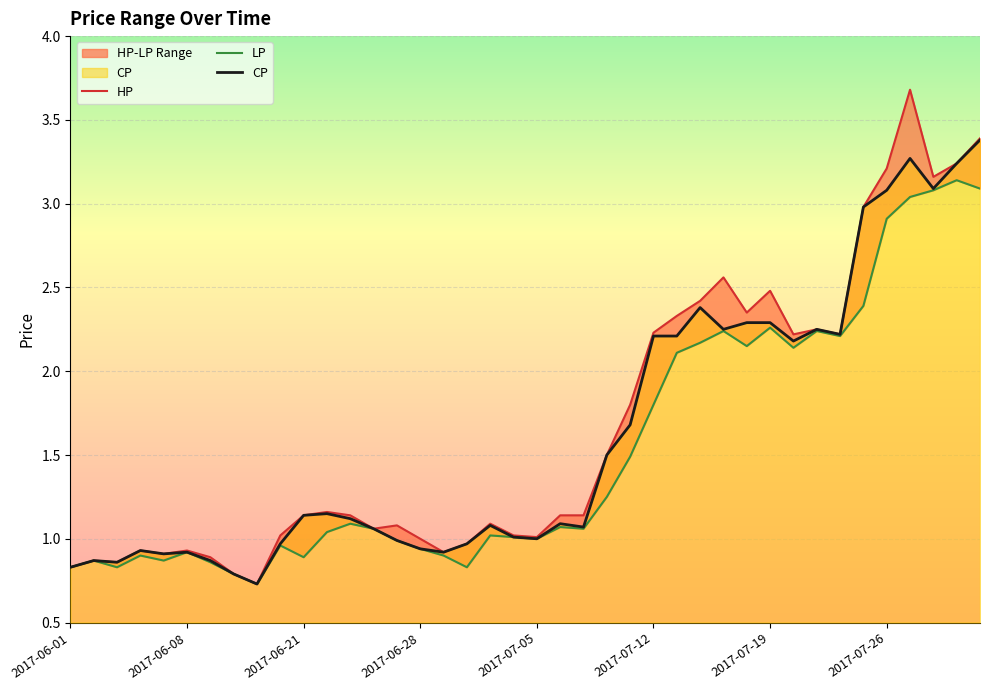

Reading right to left, what are all the values shown in this chart?

HP: 2017-08-01=3.4	2017-07-31=3.2	2017-07-28=3.2	2017-07-27=3.7	2017-07-26=3.2	2017-07-25=3.0	2017-07-24=2.2	2017-07-21=2.2	2017-07-20=2.2	2017-07-19=2.5	2017-07-18=2.4	2017-07-17=2.6	2017-07-14=2.4	2017-07-13=2.3	2017-07-12=2.2	2017-07-11=1.8	2017-07-10=1.5	2017-07-07=1.1	2017-07-06=1.1	2017-07-05=1.0	2017-07-04=1.0	2017-07-03=1.1	2017-06-30=1.0	2017-06-29=0.9	2017-06-28=1.0	2017-06-27=1.1	2017-06-26=1.1	2017-06-23=1.1	2017-06-22=1.2	2017-06-21=1.1	2017-06-20=1.0	2017-06-16=0.7	2017-06-12=0.8	2017-06-09=0.9	2017-06-08=0.9	2017-06-07=0.9	2017-06-05=0.9	2017-06-03=0.9	2017-06-02=0.9	2017-06-01=0.8
LP: 2017-08-01=3.1	2017-07-31=3.1	2017-07-28=3.1	2017-07-27=3.0	2017-07-26=2.9	2017-07-25=2.4	2017-07-24=2.2	2017-07-21=2.2	2017-07-20=2.1	2017-07-19=2.3	2017-07-18=2.1	2017-07-17=2.2	2017-07-14=2.2	2017-07-13=2.1	2017-07-12=1.8	2017-07-11=1.5	2017-07-10=1.2	2017-07-07=1.1	2017-07-06=1.1	2017-07-05=1.0	2017-07-04=1.0	2017-07-03=1.0	2017-06-30=0.8	2017-06-29=0.9	2017-06-28=0.9	2017-06-27=1.0	2017-06-26=1.1	2017-06-23=1.1	2017-06-22=1.0	2017-06-21=0.9	2017-06-20=1.0	2017-06-16=0.7	2017-06-12=0.8	2017-06-09=0.9	2017-06-08=0.9	2017-06-07=0.9	2017-06-05=0.9	2017-06-03=0.8	2017-06-02=0.9	2017-06-01=0.8
CP: 2017-08-01=3.4	2017-07-31=3.2	2017-07-28=3.1	2017-07-27=3.3	2017-07-26=3.1	2017-07-25=3.0	2017-07-24=2.2	2017-07-21=2.2	2017-07-20=2.2	2017-07-19=2.3	2017-07-18=2.3	2017-07-17=2.2	2017-07-14=2.4	2017-07-13=2.2	2017-07-12=2.2	2017-07-11=1.7	2017-07-10=1.5	2017-07-07=1.1	2017-07-06=1.1	2017-07-05=1.0	2017-07-04=1.0	2017-07-03=1.1	2017-06-30=1.0	2017-06-29=0.9	2017-06-28=0.9	2017-06-27=1.0	2017-06-26=1.1	2017-06-23=1.1	2017-06-22=1.1	2017-06-21=1.1	2017-06-20=1.0	2017-06-16=0.7	2017-06-12=0.8	2017-06-09=0.9	2017-06-08=0.9	2017-06-07=0.9	2017-06-05=0.9	2017-06-03=0.9	2017-06-02=0.9	2017-06-01=0.8